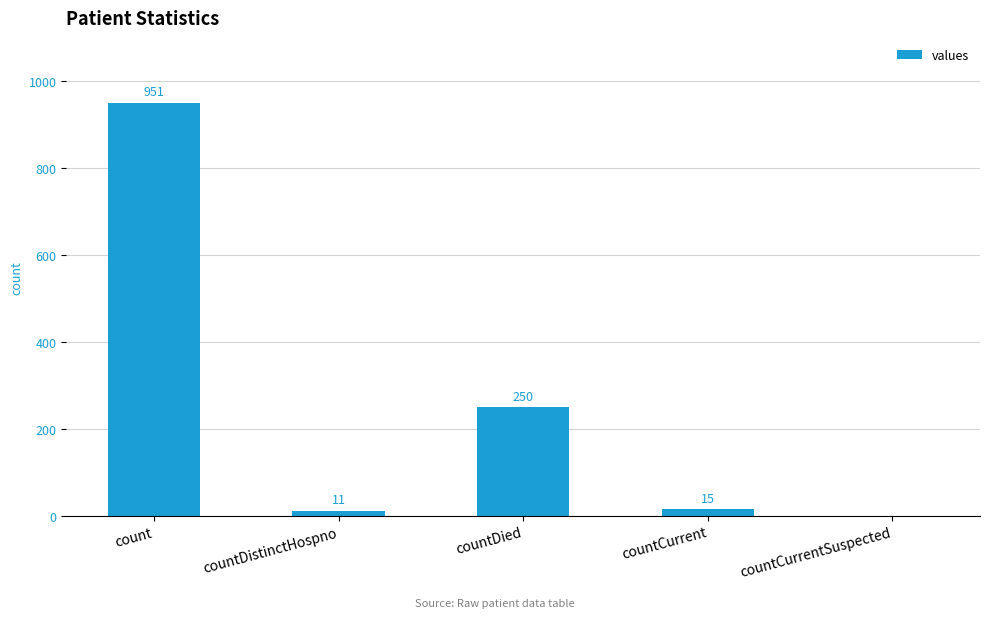

What is the change in value from countDied to countCurrentSuspected?

-250